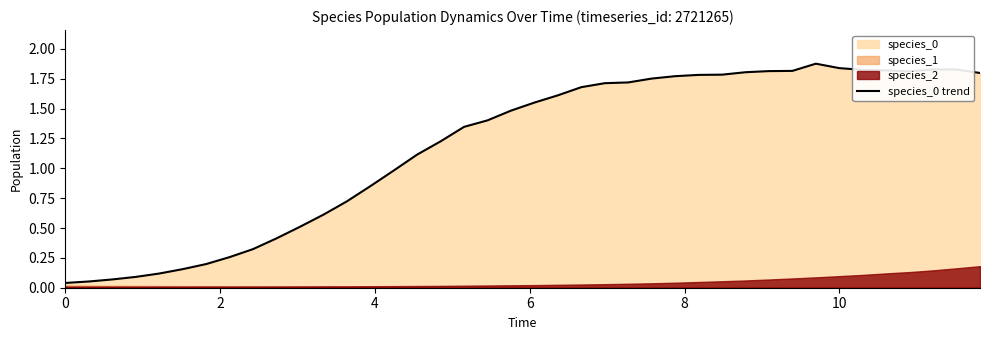

What is the difference between the maximum and minimum values?

1.8